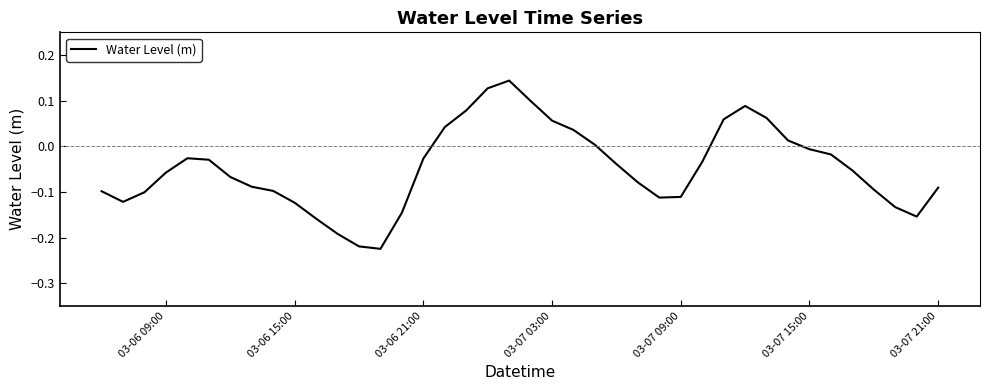

What is the difference between the maximum and minimum values?

0.4